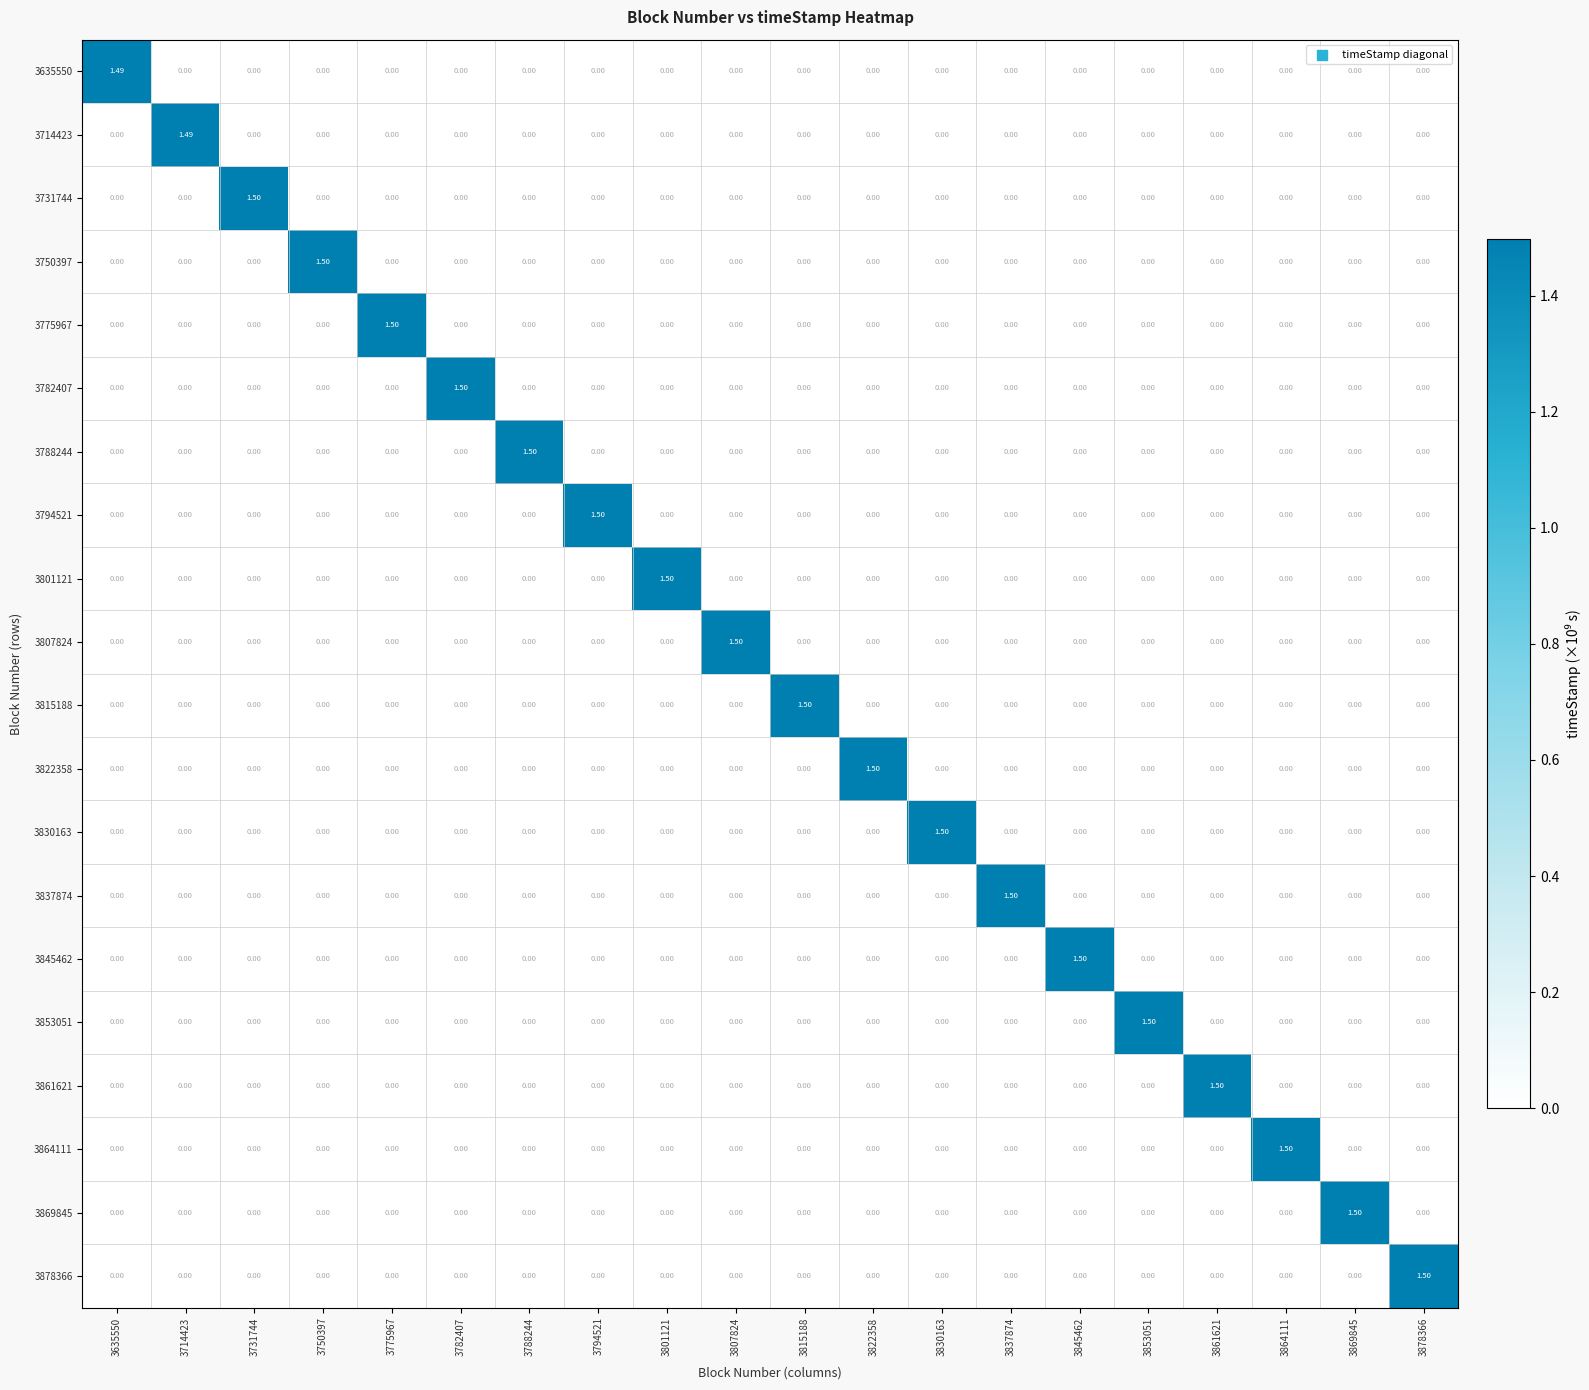

Reading right to left, extract all data points from this chart.

3635550: 3878366=0.0	3869845=0.0	3864111=0.0	3861621=0.0	3853051=0.0	3845462=0.0	3837874=0.0	3830163=0.0	3822358=0.0	3815188=0.0	3807824=0.0	3801121=0.0	3794521=0.0	3788244=0.0	3782407=0.0	3775967=0.0	3750397=0.0	3731744=0.0	3714423=0.0	3635550=1.5
3714423: 3878366=0.0	3869845=0.0	3864111=0.0	3861621=0.0	3853051=0.0	3845462=0.0	3837874=0.0	3830163=0.0	3822358=0.0	3815188=0.0	3807824=0.0	3801121=0.0	3794521=0.0	3788244=0.0	3782407=0.0	3775967=0.0	3750397=0.0	3731744=0.0	3714423=1.5	3635550=0.0
3731744: 3878366=0.0	3869845=0.0	3864111=0.0	3861621=0.0	3853051=0.0	3845462=0.0	3837874=0.0	3830163=0.0	3822358=0.0	3815188=0.0	3807824=0.0	3801121=0.0	3794521=0.0	3788244=0.0	3782407=0.0	3775967=0.0	3750397=0.0	3731744=1.5	3714423=0.0	3635550=0.0
3750397: 3878366=0.0	3869845=0.0	3864111=0.0	3861621=0.0	3853051=0.0	3845462=0.0	3837874=0.0	3830163=0.0	3822358=0.0	3815188=0.0	3807824=0.0	3801121=0.0	3794521=0.0	3788244=0.0	3782407=0.0	3775967=0.0	3750397=1.5	3731744=0.0	3714423=0.0	3635550=0.0
3775967: 3878366=0.0	3869845=0.0	3864111=0.0	3861621=0.0	3853051=0.0	3845462=0.0	3837874=0.0	3830163=0.0	3822358=0.0	3815188=0.0	3807824=0.0	3801121=0.0	3794521=0.0	3788244=0.0	3782407=0.0	3775967=1.5	3750397=0.0	3731744=0.0	3714423=0.0	3635550=0.0
3782407: 3878366=0.0	3869845=0.0	3864111=0.0	3861621=0.0	3853051=0.0	3845462=0.0	3837874=0.0	3830163=0.0	3822358=0.0	3815188=0.0	3807824=0.0	3801121=0.0	3794521=0.0	3788244=0.0	3782407=1.5	3775967=0.0	3750397=0.0	3731744=0.0	3714423=0.0	3635550=0.0
3788244: 3878366=0.0	3869845=0.0	3864111=0.0	3861621=0.0	3853051=0.0	3845462=0.0	3837874=0.0	3830163=0.0	3822358=0.0	3815188=0.0	3807824=0.0	3801121=0.0	3794521=0.0	3788244=1.5	3782407=0.0	3775967=0.0	3750397=0.0	3731744=0.0	3714423=0.0	3635550=0.0
3794521: 3878366=0.0	3869845=0.0	3864111=0.0	3861621=0.0	3853051=0.0	3845462=0.0	3837874=0.0	3830163=0.0	3822358=0.0	3815188=0.0	3807824=0.0	3801121=0.0	3794521=1.5	3788244=0.0	3782407=0.0	3775967=0.0	3750397=0.0	3731744=0.0	3714423=0.0	3635550=0.0
3801121: 3878366=0.0	3869845=0.0	3864111=0.0	3861621=0.0	3853051=0.0	3845462=0.0	3837874=0.0	3830163=0.0	3822358=0.0	3815188=0.0	3807824=0.0	3801121=1.5	3794521=0.0	3788244=0.0	3782407=0.0	3775967=0.0	3750397=0.0	3731744=0.0	3714423=0.0	3635550=0.0
3807824: 3878366=0.0	3869845=0.0	3864111=0.0	3861621=0.0	3853051=0.0	3845462=0.0	3837874=0.0	3830163=0.0	3822358=0.0	3815188=0.0	3807824=1.5	3801121=0.0	3794521=0.0	3788244=0.0	3782407=0.0	3775967=0.0	3750397=0.0	3731744=0.0	3714423=0.0	3635550=0.0
3815188: 3878366=0.0	3869845=0.0	3864111=0.0	3861621=0.0	3853051=0.0	3845462=0.0	3837874=0.0	3830163=0.0	3822358=0.0	3815188=1.5	3807824=0.0	3801121=0.0	3794521=0.0	3788244=0.0	3782407=0.0	3775967=0.0	3750397=0.0	3731744=0.0	3714423=0.0	3635550=0.0
3822358: 3878366=0.0	3869845=0.0	3864111=0.0	3861621=0.0	3853051=0.0	3845462=0.0	3837874=0.0	3830163=0.0	3822358=1.5	3815188=0.0	3807824=0.0	3801121=0.0	3794521=0.0	3788244=0.0	3782407=0.0	3775967=0.0	3750397=0.0	3731744=0.0	3714423=0.0	3635550=0.0
3830163: 3878366=0.0	3869845=0.0	3864111=0.0	3861621=0.0	3853051=0.0	3845462=0.0	3837874=0.0	3830163=1.5	3822358=0.0	3815188=0.0	3807824=0.0	3801121=0.0	3794521=0.0	3788244=0.0	3782407=0.0	3775967=0.0	3750397=0.0	3731744=0.0	3714423=0.0	3635550=0.0
3837874: 3878366=0.0	3869845=0.0	3864111=0.0	3861621=0.0	3853051=0.0	3845462=0.0	3837874=1.5	3830163=0.0	3822358=0.0	3815188=0.0	3807824=0.0	3801121=0.0	3794521=0.0	3788244=0.0	3782407=0.0	3775967=0.0	3750397=0.0	3731744=0.0	3714423=0.0	3635550=0.0
3845462: 3878366=0.0	3869845=0.0	3864111=0.0	3861621=0.0	3853051=0.0	3845462=1.5	3837874=0.0	3830163=0.0	3822358=0.0	3815188=0.0	3807824=0.0	3801121=0.0	3794521=0.0	3788244=0.0	3782407=0.0	3775967=0.0	3750397=0.0	3731744=0.0	3714423=0.0	3635550=0.0
3853051: 3878366=0.0	3869845=0.0	3864111=0.0	3861621=0.0	3853051=1.5	3845462=0.0	3837874=0.0	3830163=0.0	3822358=0.0	3815188=0.0	3807824=0.0	3801121=0.0	3794521=0.0	3788244=0.0	3782407=0.0	3775967=0.0	3750397=0.0	3731744=0.0	3714423=0.0	3635550=0.0
3861621: 3878366=0.0	3869845=0.0	3864111=0.0	3861621=1.5	3853051=0.0	3845462=0.0	3837874=0.0	3830163=0.0	3822358=0.0	3815188=0.0	3807824=0.0	3801121=0.0	3794521=0.0	3788244=0.0	3782407=0.0	3775967=0.0	3750397=0.0	3731744=0.0	3714423=0.0	3635550=0.0
3864111: 3878366=0.0	3869845=0.0	3864111=1.5	3861621=0.0	3853051=0.0	3845462=0.0	3837874=0.0	3830163=0.0	3822358=0.0	3815188=0.0	3807824=0.0	3801121=0.0	3794521=0.0	3788244=0.0	3782407=0.0	3775967=0.0	3750397=0.0	3731744=0.0	3714423=0.0	3635550=0.0
3869845: 3878366=0.0	3869845=1.5	3864111=0.0	3861621=0.0	3853051=0.0	3845462=0.0	3837874=0.0	3830163=0.0	3822358=0.0	3815188=0.0	3807824=0.0	3801121=0.0	3794521=0.0	3788244=0.0	3782407=0.0	3775967=0.0	3750397=0.0	3731744=0.0	3714423=0.0	3635550=0.0
3878366: 3878366=1.5	3869845=0.0	3864111=0.0	3861621=0.0	3853051=0.0	3845462=0.0	3837874=0.0	3830163=0.0	3822358=0.0	3815188=0.0	3807824=0.0	3801121=0.0	3794521=0.0	3788244=0.0	3782407=0.0	3775967=0.0	3750397=0.0	3731744=0.0	3714423=0.0	3635550=0.0